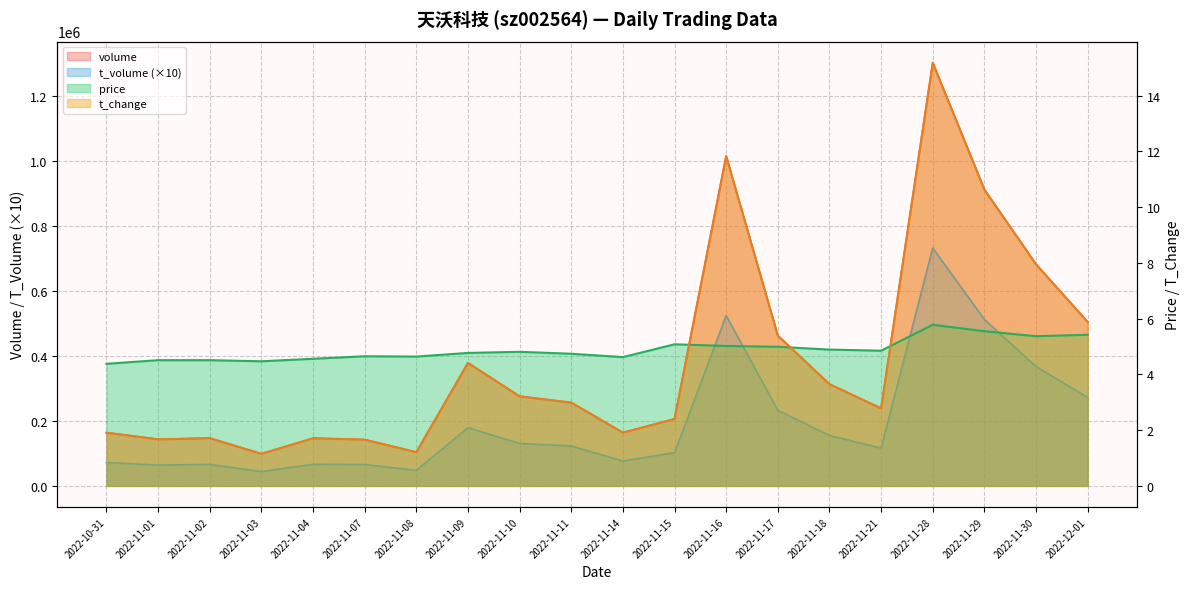

At which category does volume reach its first local valley?

2022-11-01